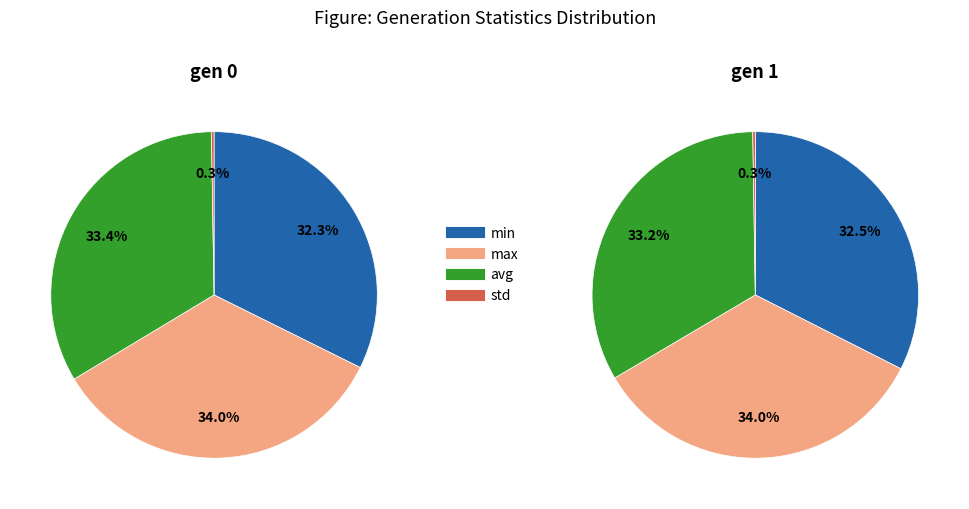

The 1 slice represents 34% of the pie. True or false?

True